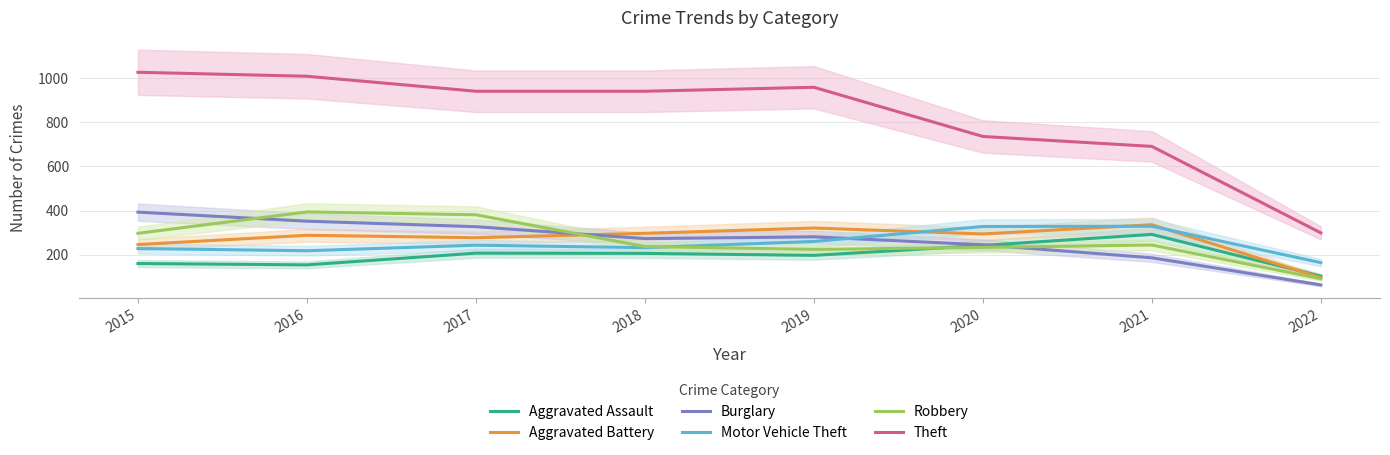

Which series ends up on top after the final intersection of Burglary and Aggravated Battery?

Aggravated Battery